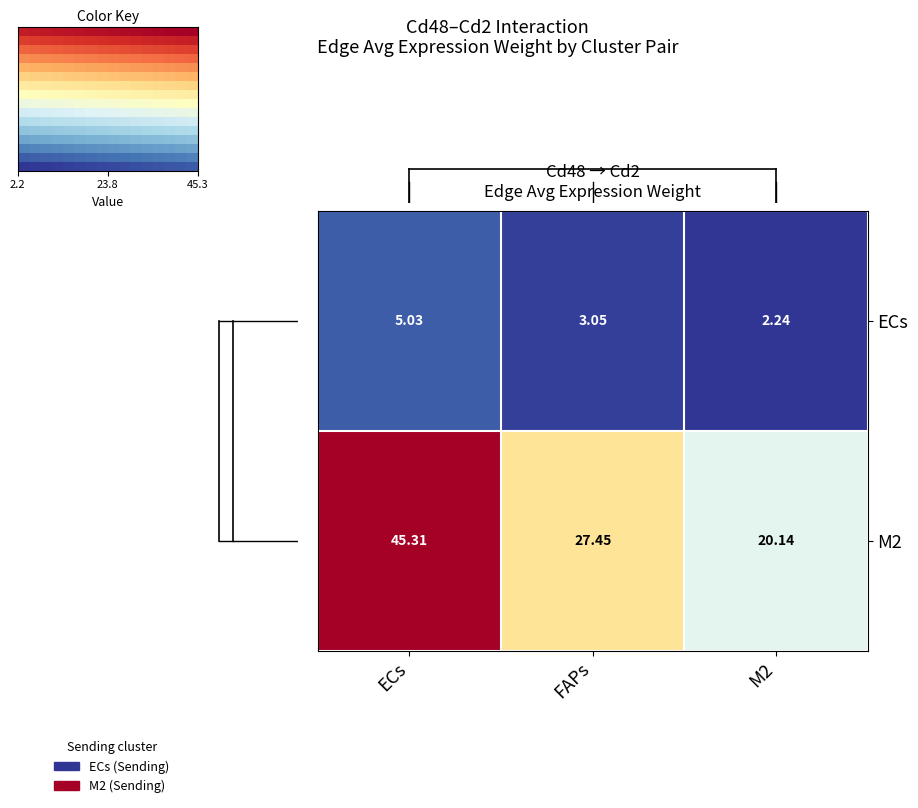

At ECs, list the series in order from smallest to largest.

ECs, M2